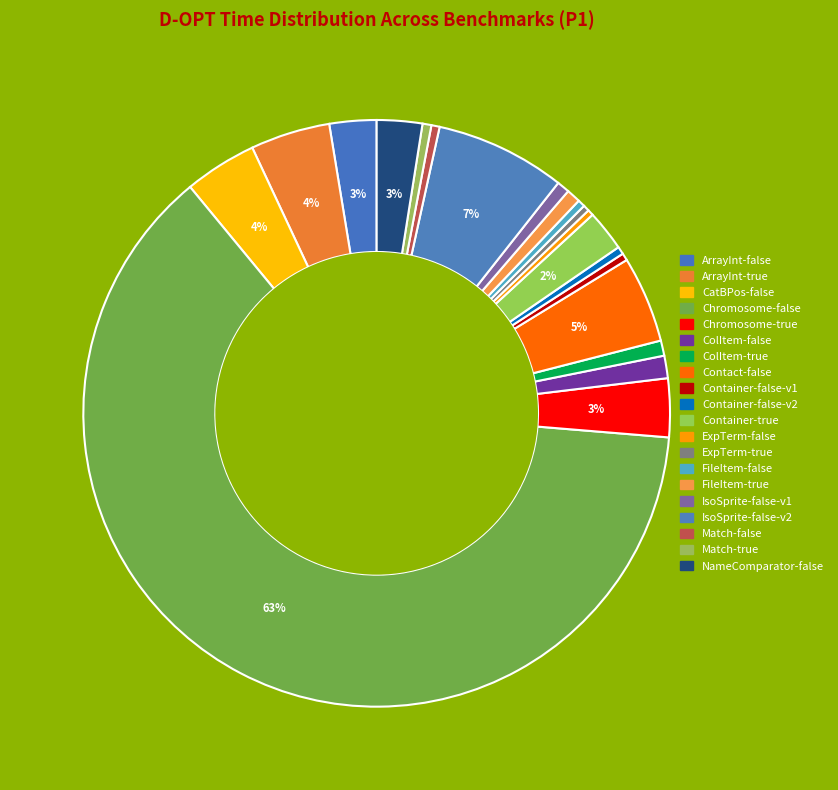

How many segments does this pie chart have?

20